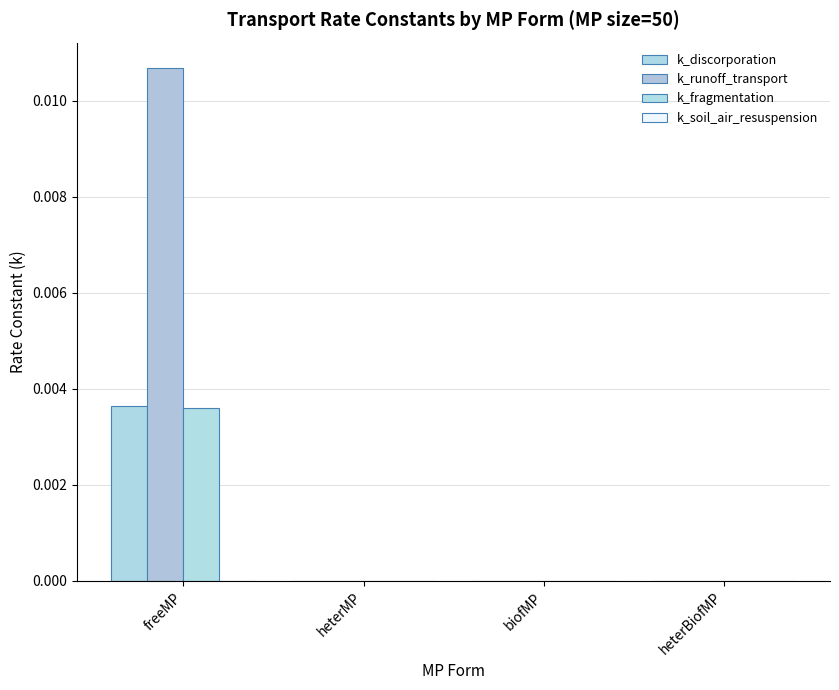

Which has a higher value, freeMP or heterBiofMP?

freeMP